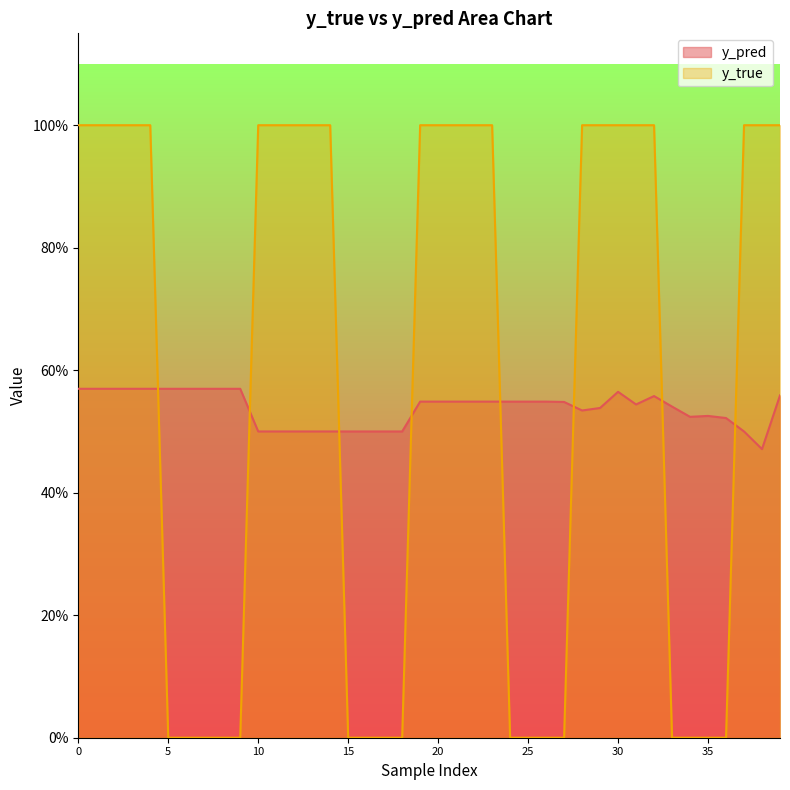

How many categories are shown in the chart?

40